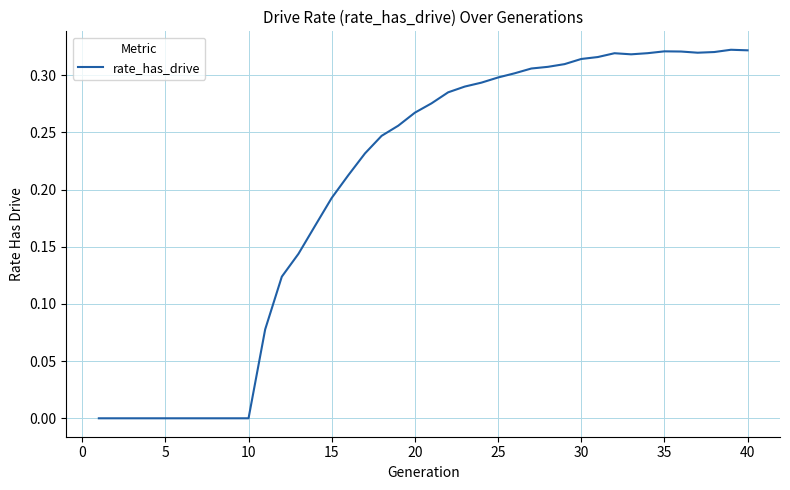

How many lines are shown in the chart?

1